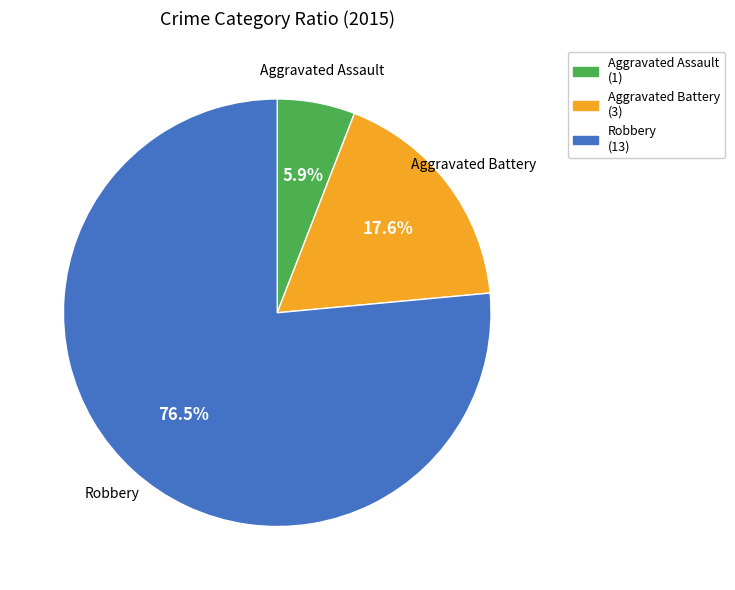

Rank the categories by value from lowest to highest.

Aggravated Assault, Aggravated Battery, Robbery